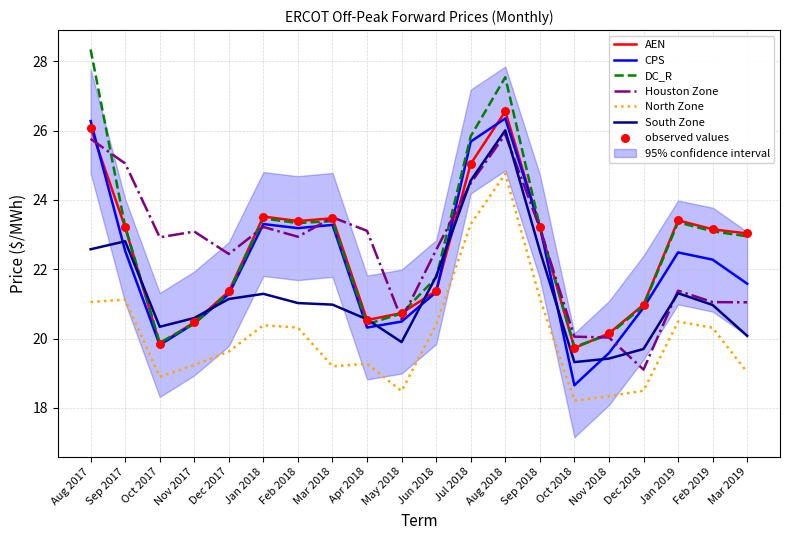

Which series reaches the maximum Y coordinate?

DC_R